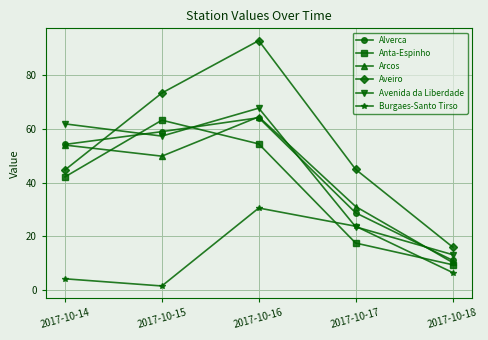

What is the maximum value shown in the chart?

93.0